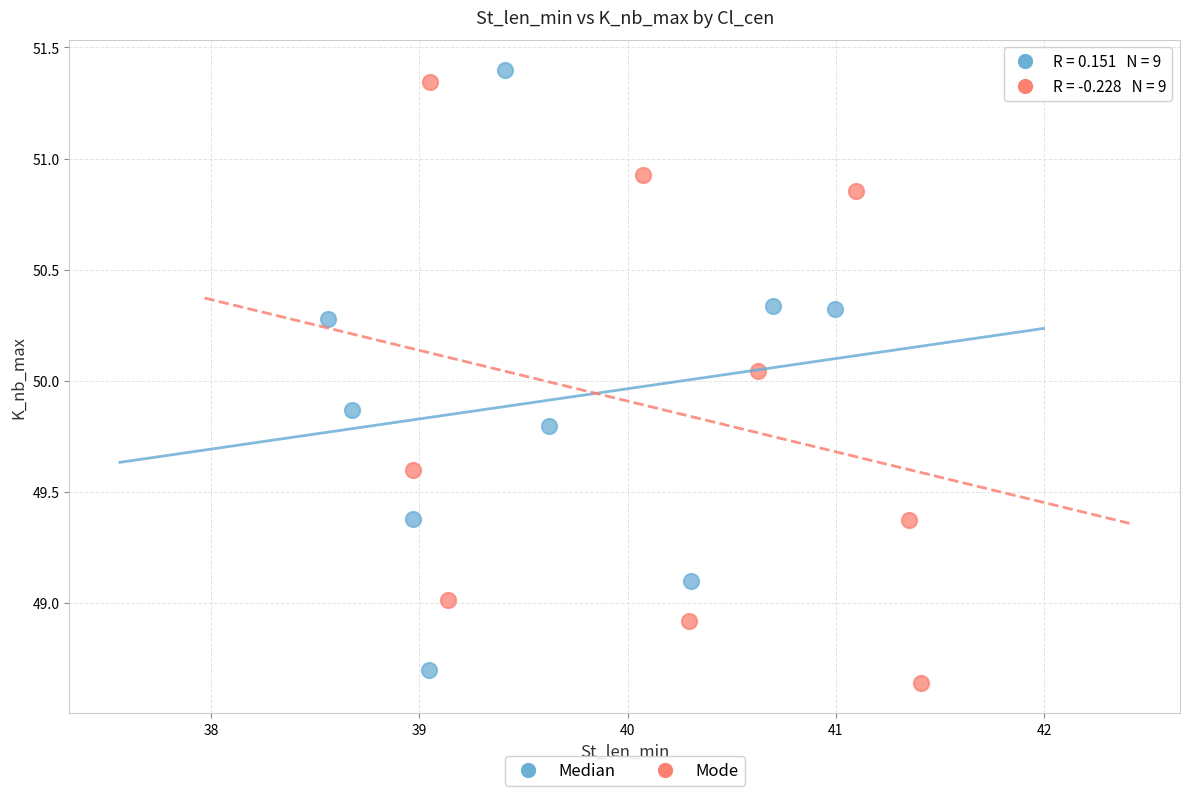

Which series reaches the minimum Y coordinate?

Mode